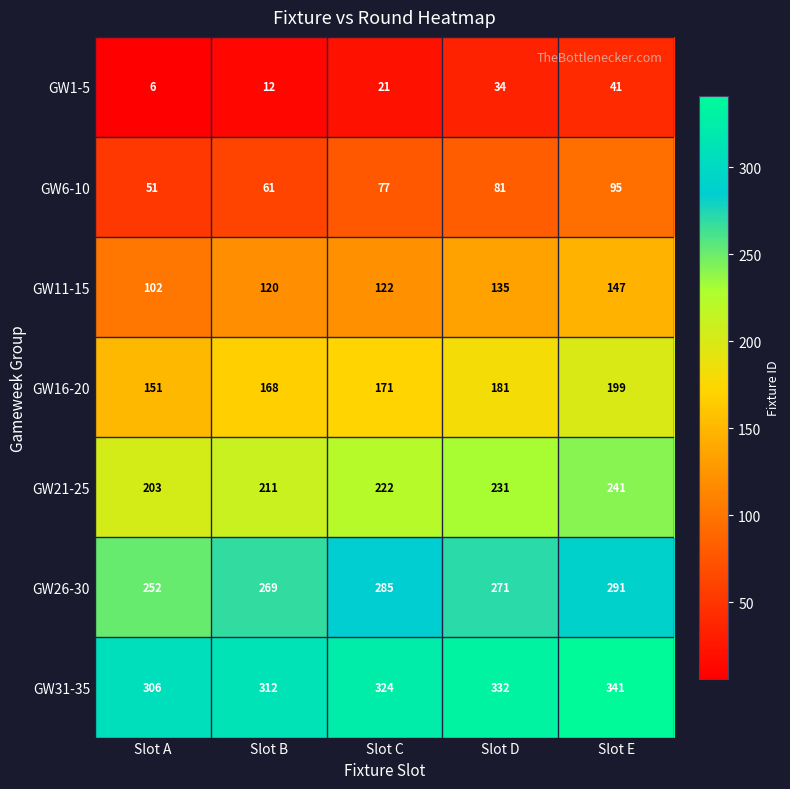

Count the number of data series in this chart.

7